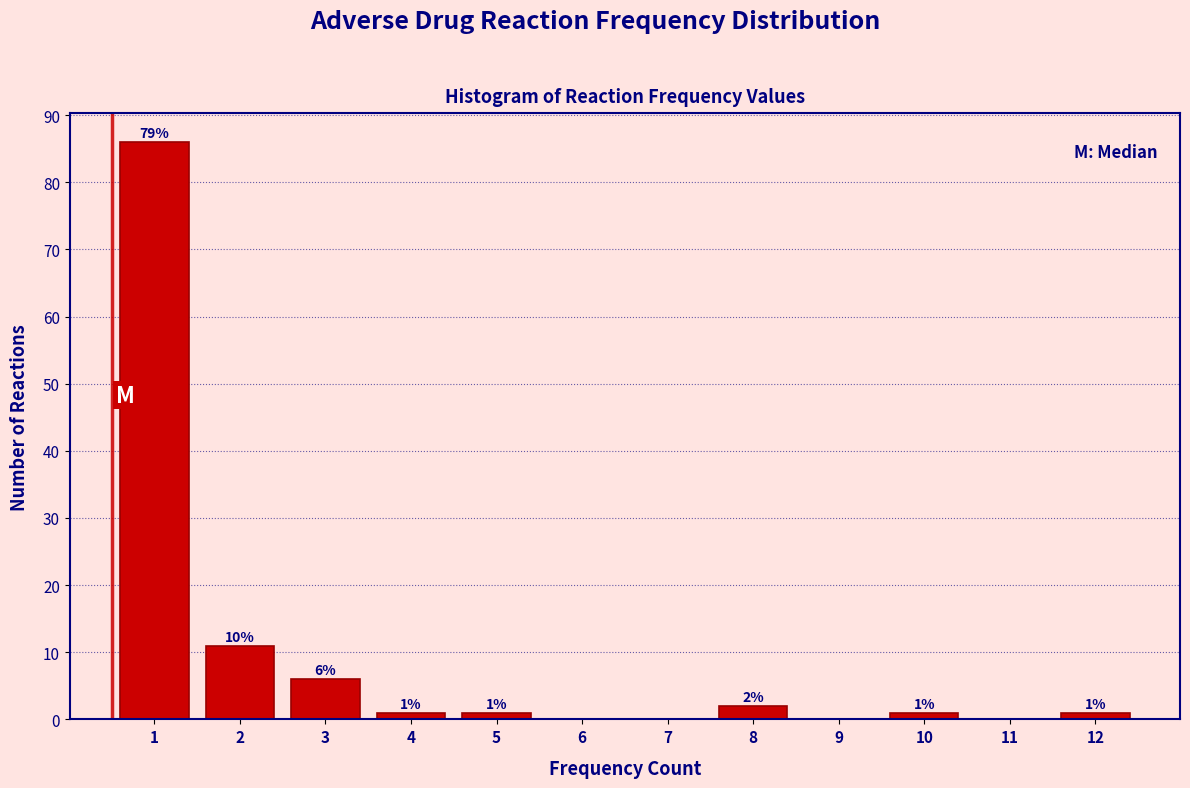

Reading left to right, transcribe all the data shown in this chart.

1=86	2=11	3=6	4=1	5=1	6=0	7=0	8=2	9=0	10=1	11=0	12=1